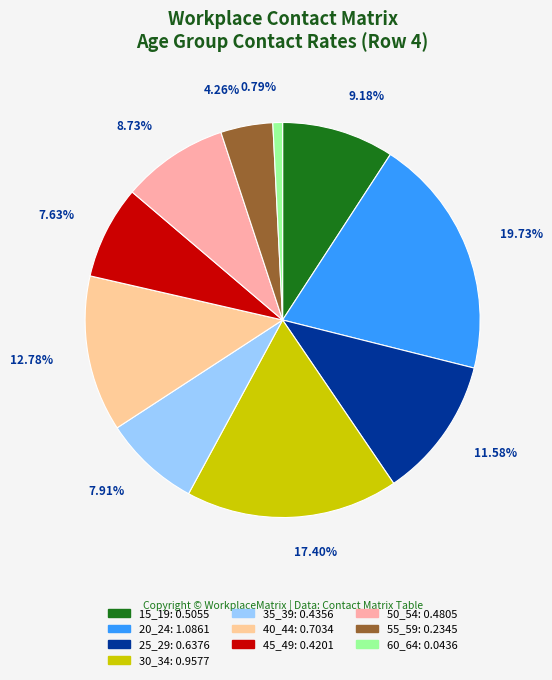

True or false: 40_44 accounts for 13% of the total.

True